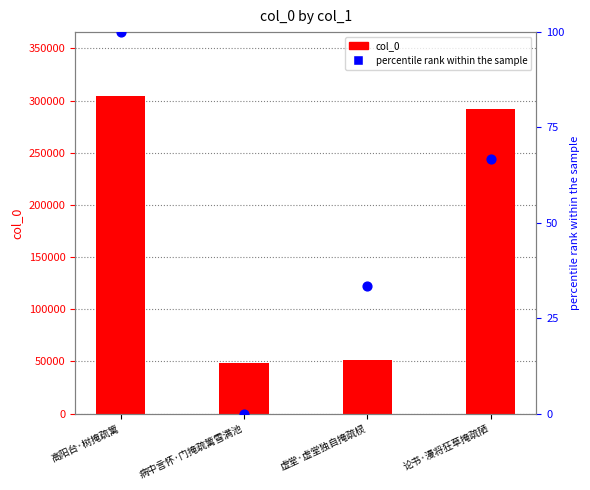

Which series has the largest total across all categories?

col_0